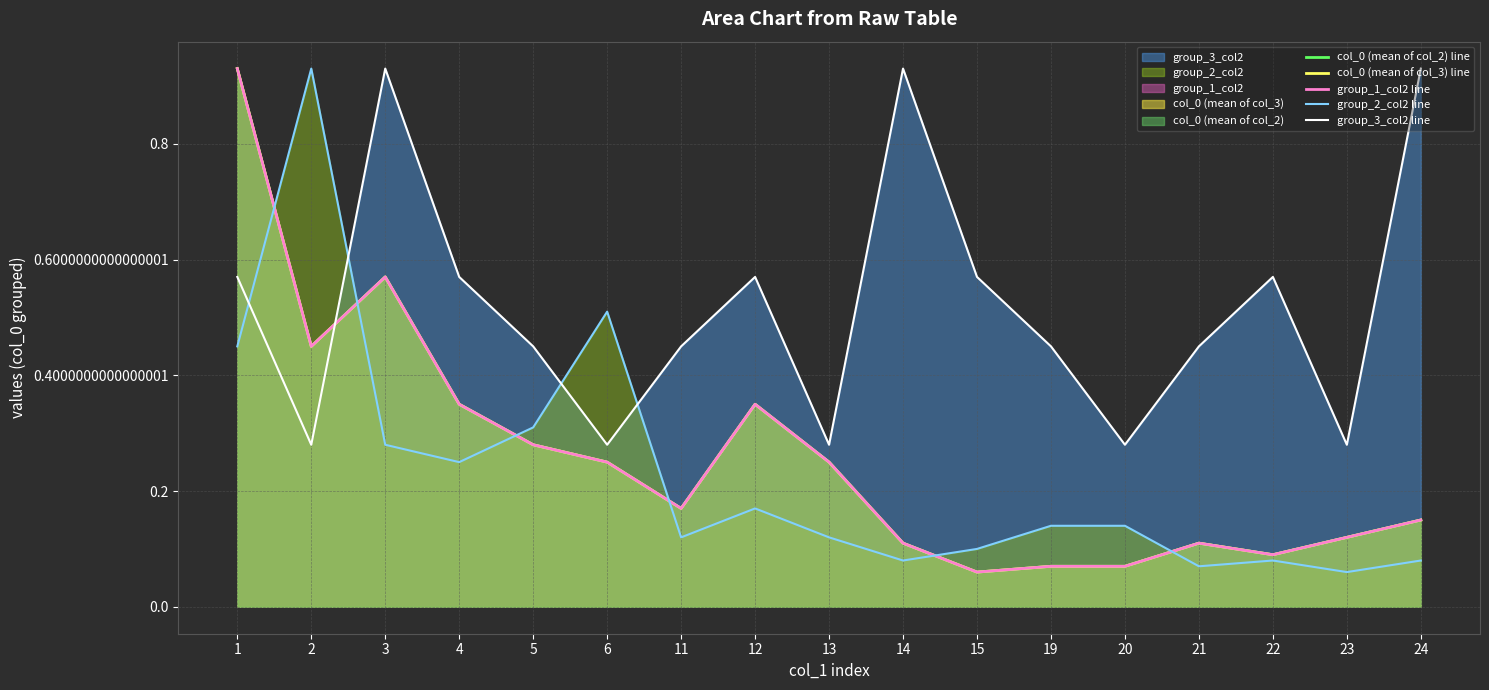

True or false: group_2_col2 line has a value of 0.2 at 4.

True